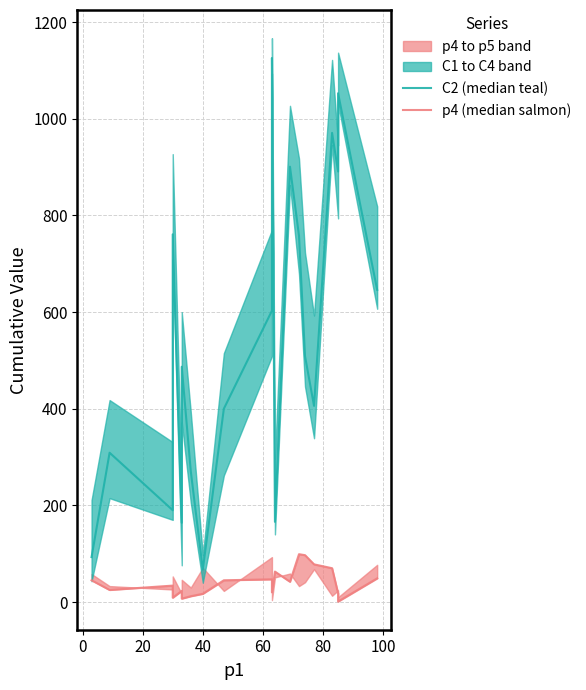

What is the spread (max minus min) of values at 60?

141